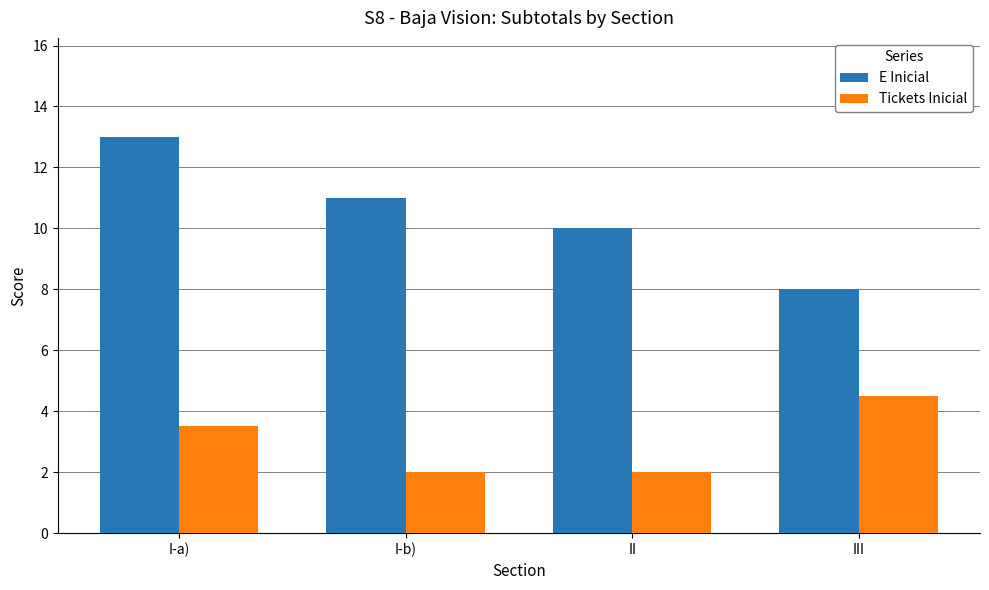

Reading left to right, extract all data points from this chart.

E Inicial: I-a)=13.0	I-b)=11.0	II=10.0	III=8.0
Tickets Inicial: I-a)=3.5	I-b)=2.0	II=2.0	III=4.5